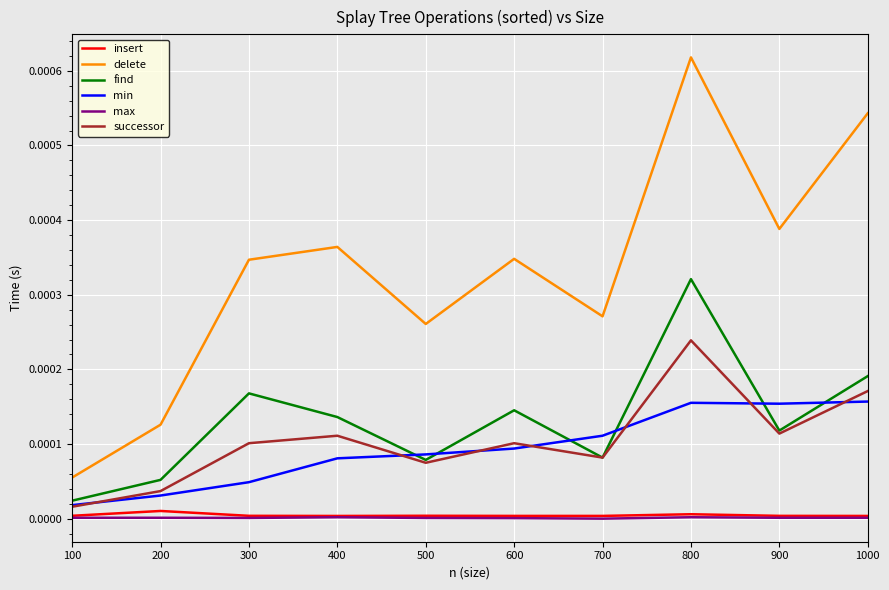

Is it true that delete equals 0.0 at 900?

True